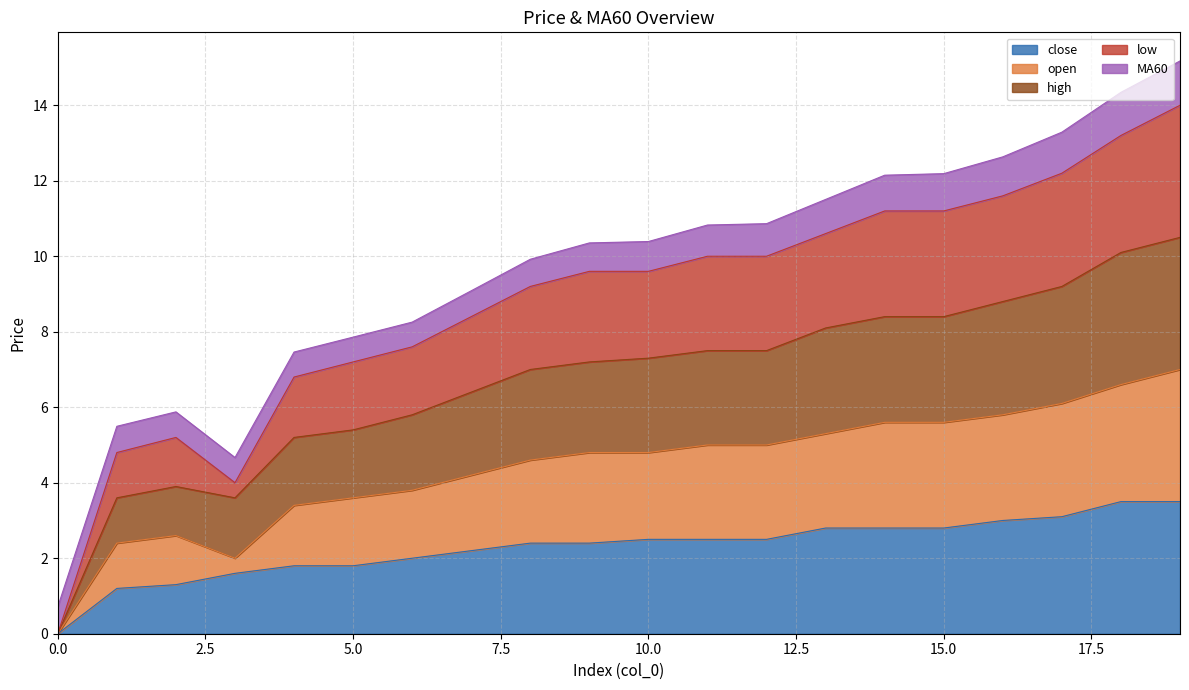

True or false: high has more than 0 points higher than both neighbors.

True